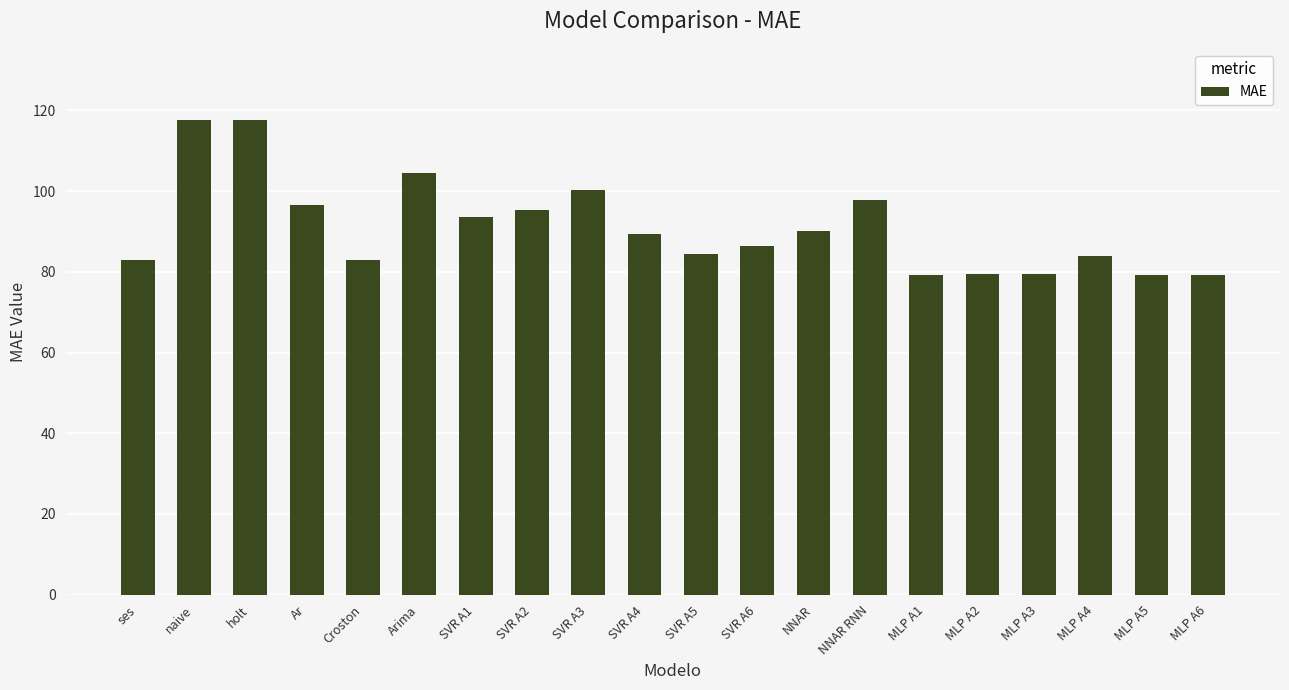

What is the label of the 20th bar from the left?

MLP A6